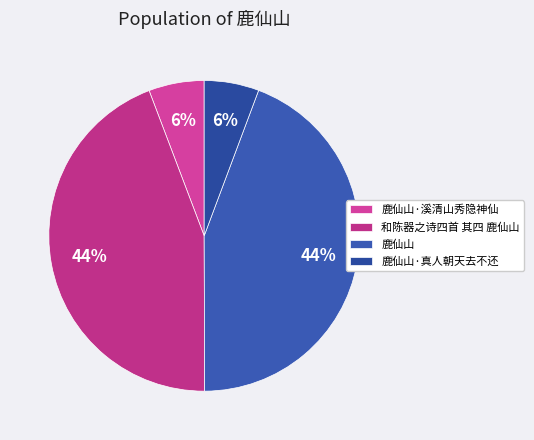

How many slices are in this pie chart?

4